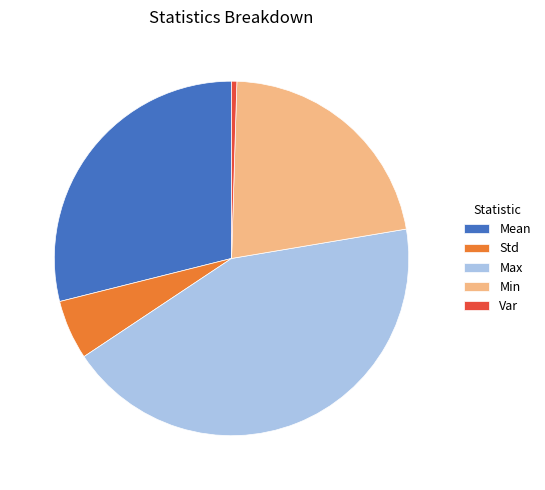

How many slices are in this pie chart?

5